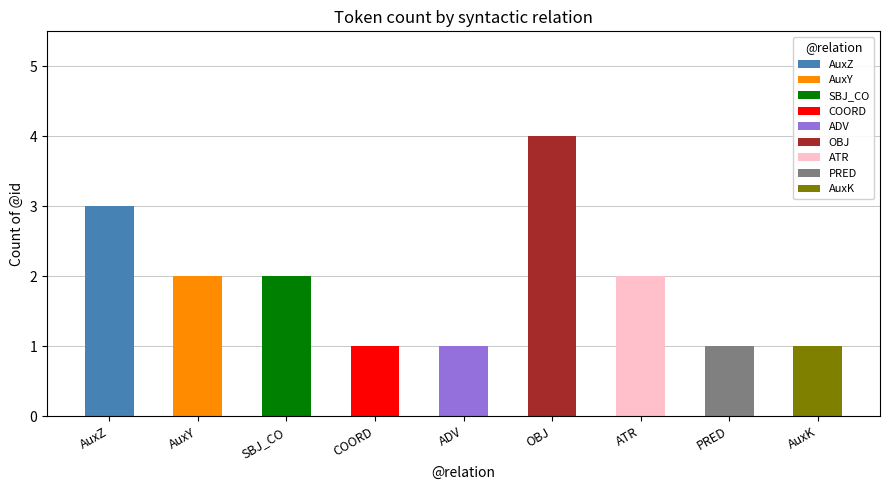

True or false: the data shows 1 at AuxY.

False